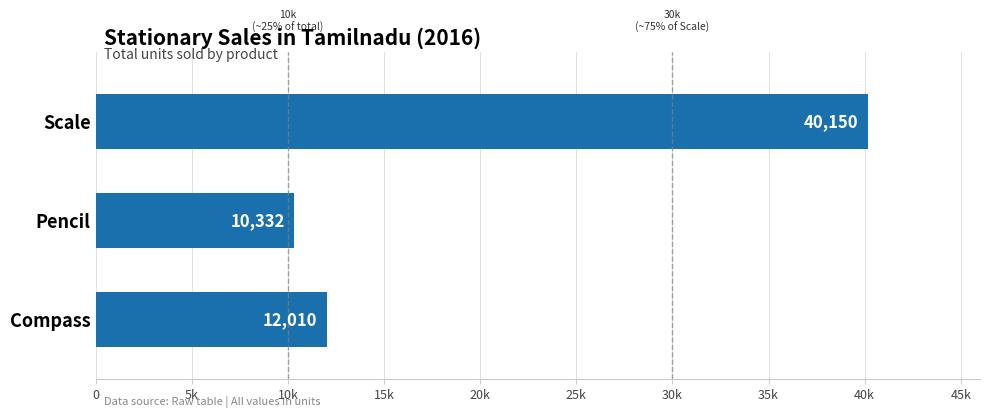

List the labels in order of value, largest first.

Scale, Compass, Pencil